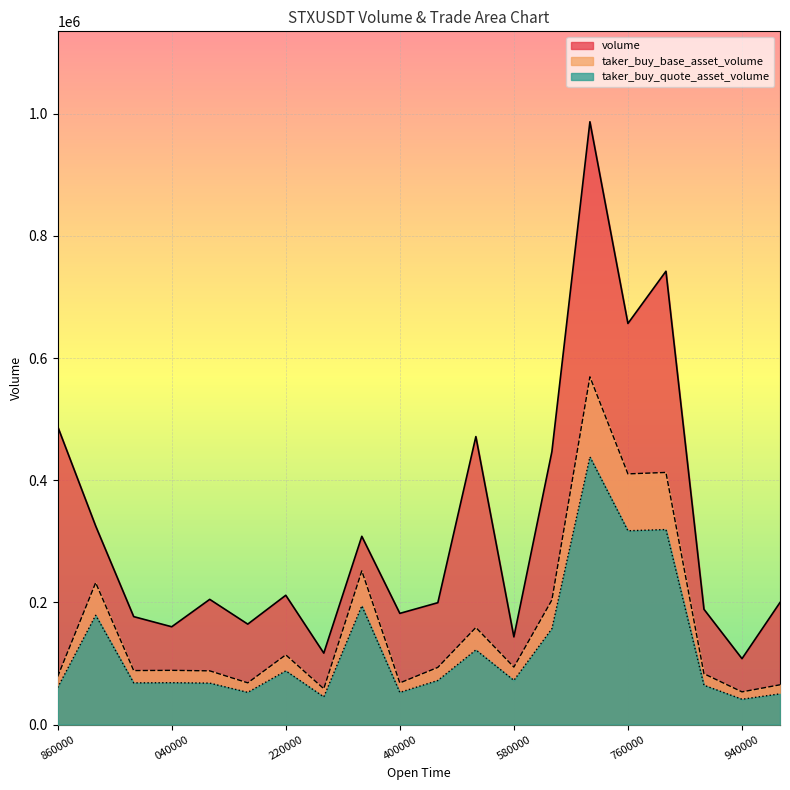

How many lines are shown in the chart?

3